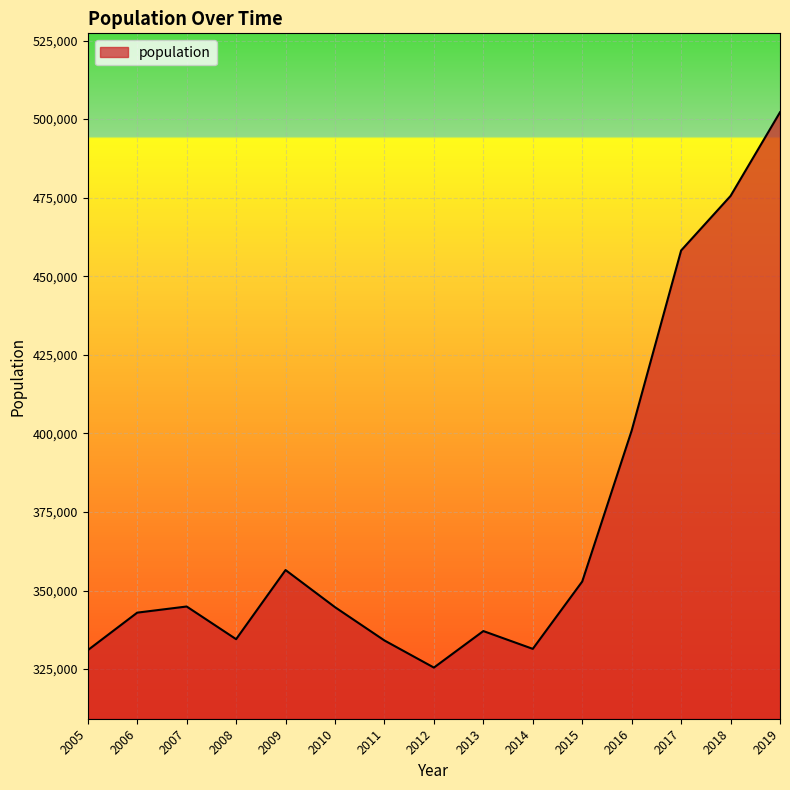

Which has a higher value, 2012 or 2015?

2015